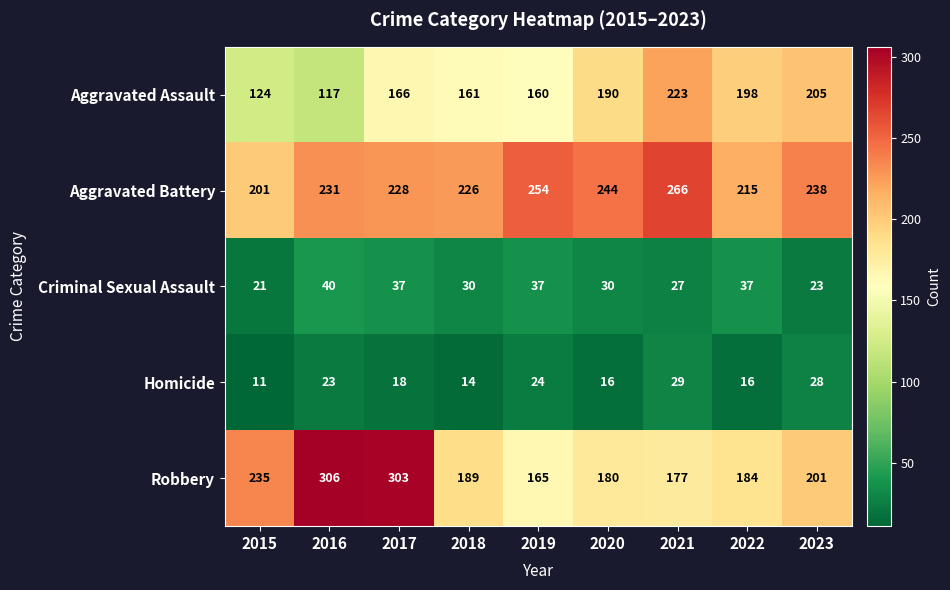

What is the minimum value for Aggravated Assault?

117